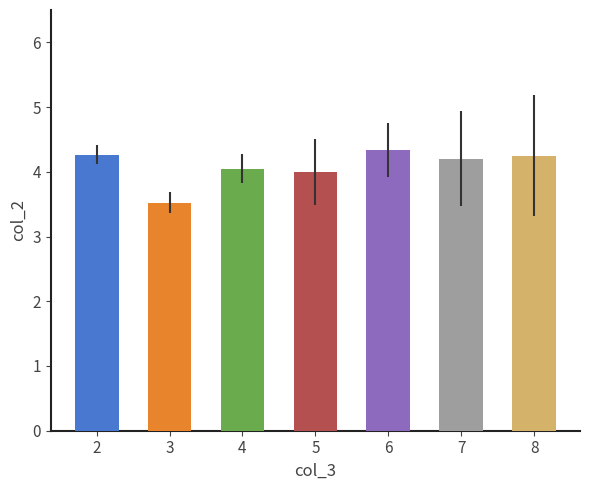

What is the change in value from 3 to 6?

+0.8